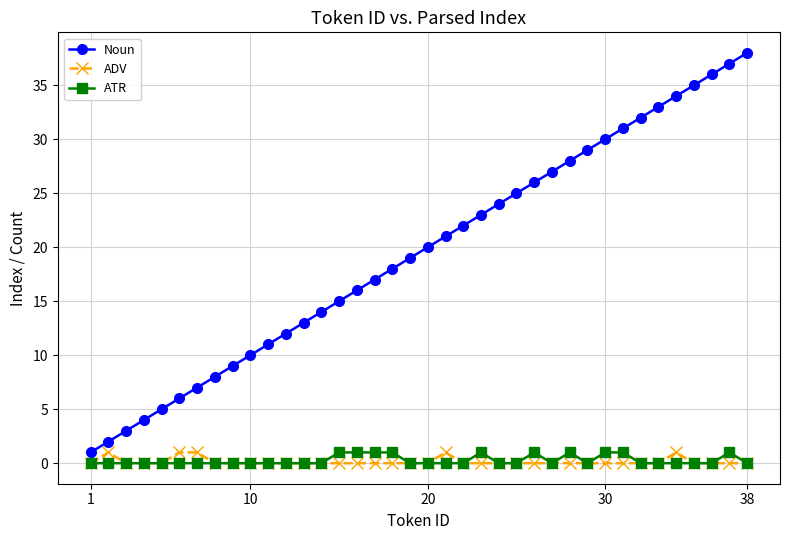

Which series has the largest total across all categories?

Noun